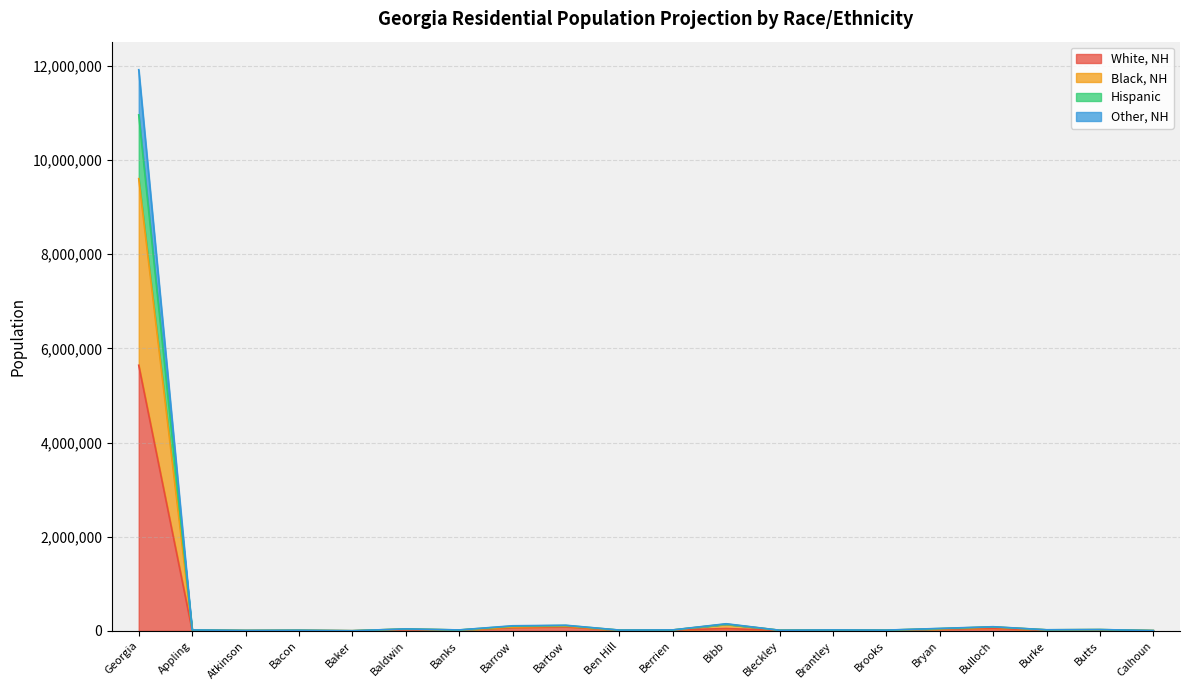

What is the difference between the Hispanic values at Banks and Butts?

8048